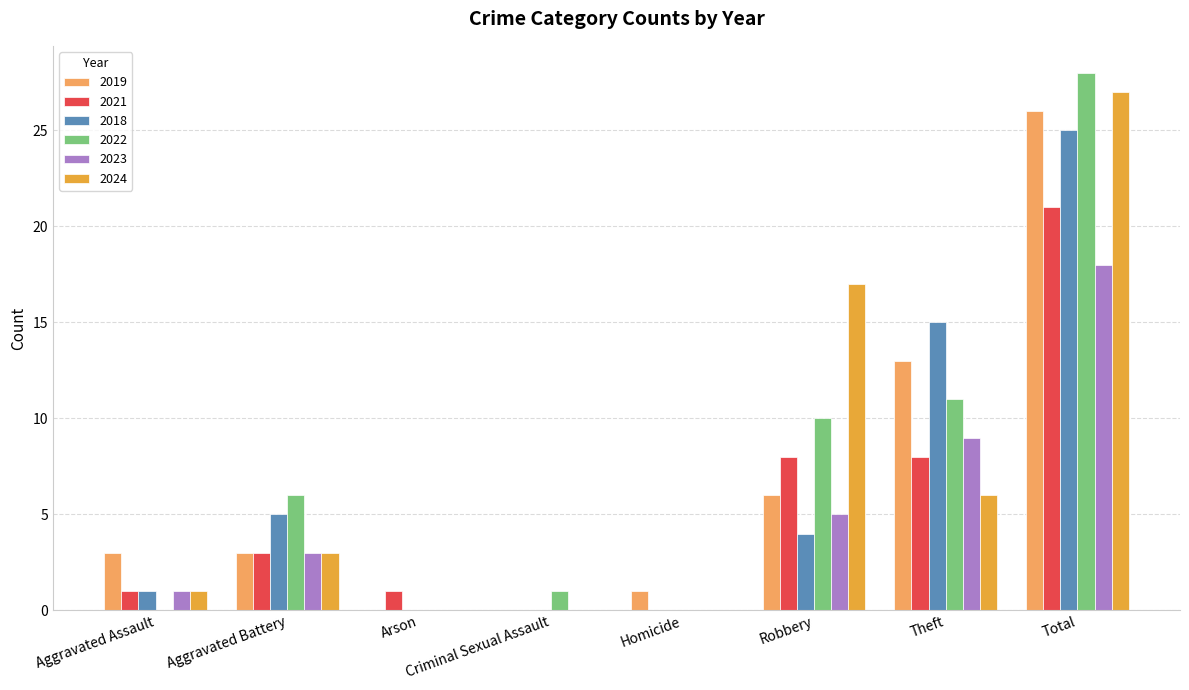

Does the chart contain stacked bars?

No